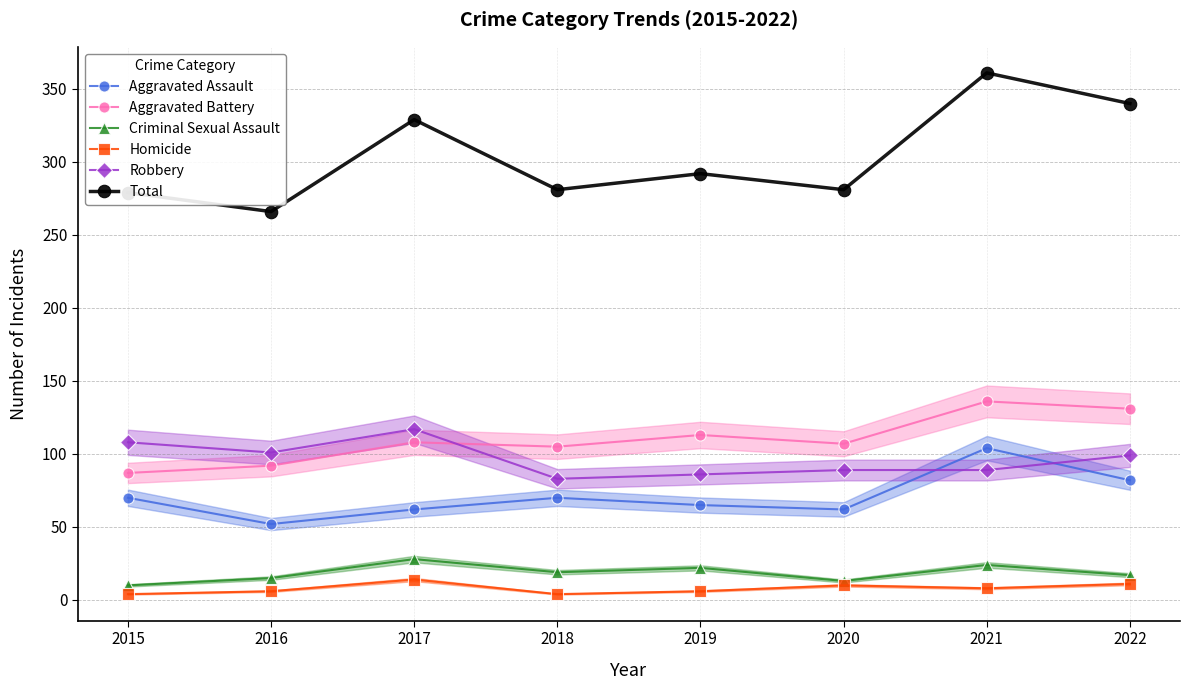

Reading left to right, what are all the values shown in this chart?

Aggravated Assault: 70	52	62	70	65	62	104	82
Aggravated Battery: 87	92	108	105	113	107	136	131
Criminal Sexual Assault: 10	15	28	19	22	13	24	17
Homicide: 4	6	14	4	6	10	8	11
Robbery: 108	101	117	83	86	89	89	99
Total: 279	266	329	281	292	281	361	340